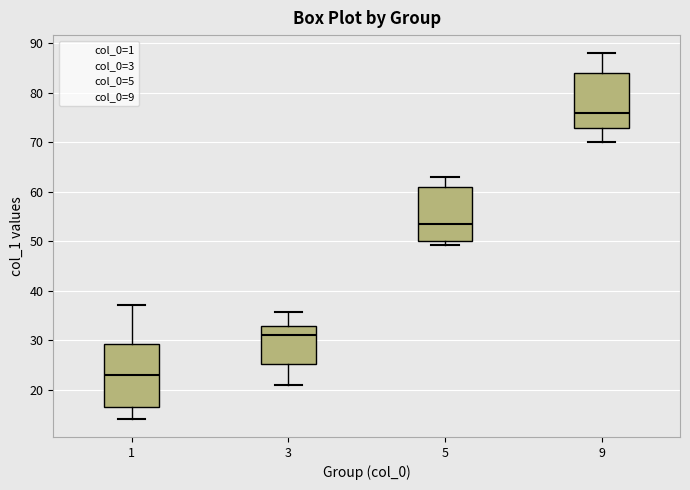

Which box has the lowest median line?

1